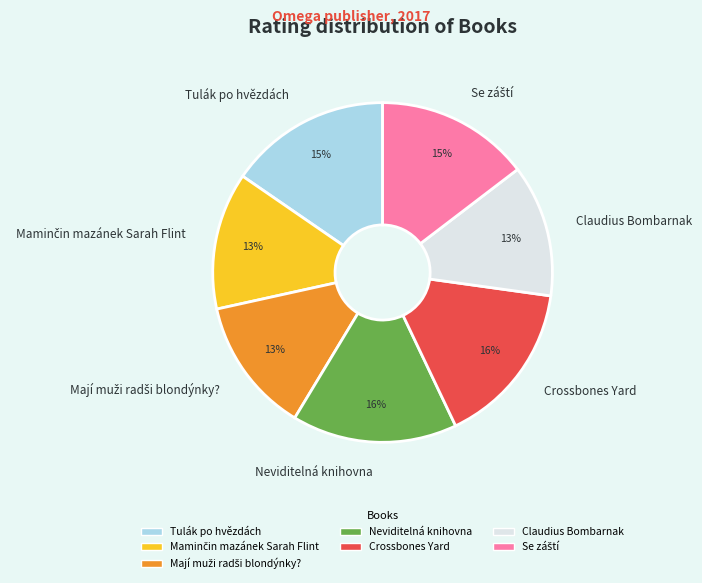

How many segments does this pie chart have?

7